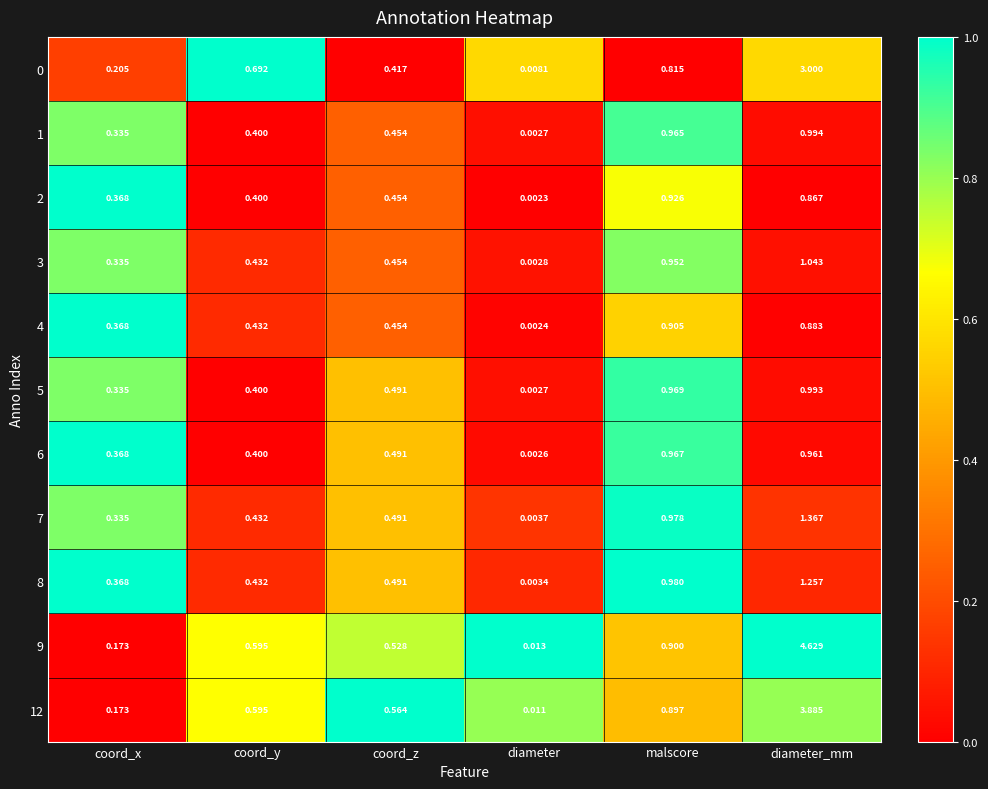

How many series are shown in this chart?

11